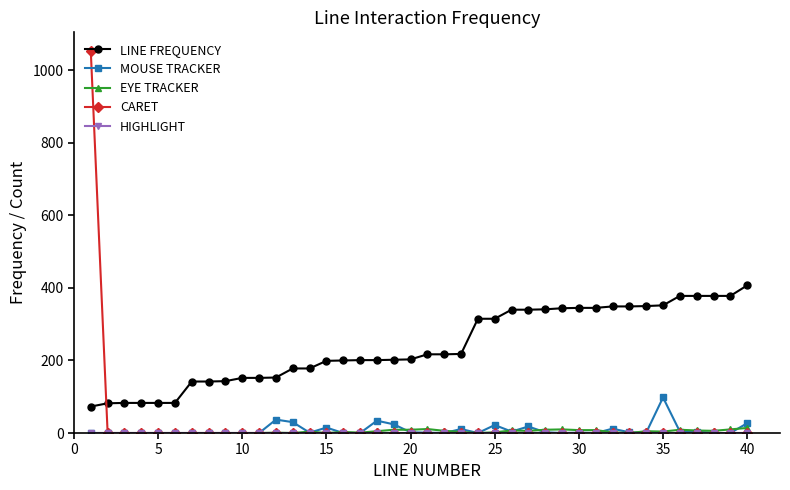

Which series has the largest total across all categories?

LINE FREQUENCY